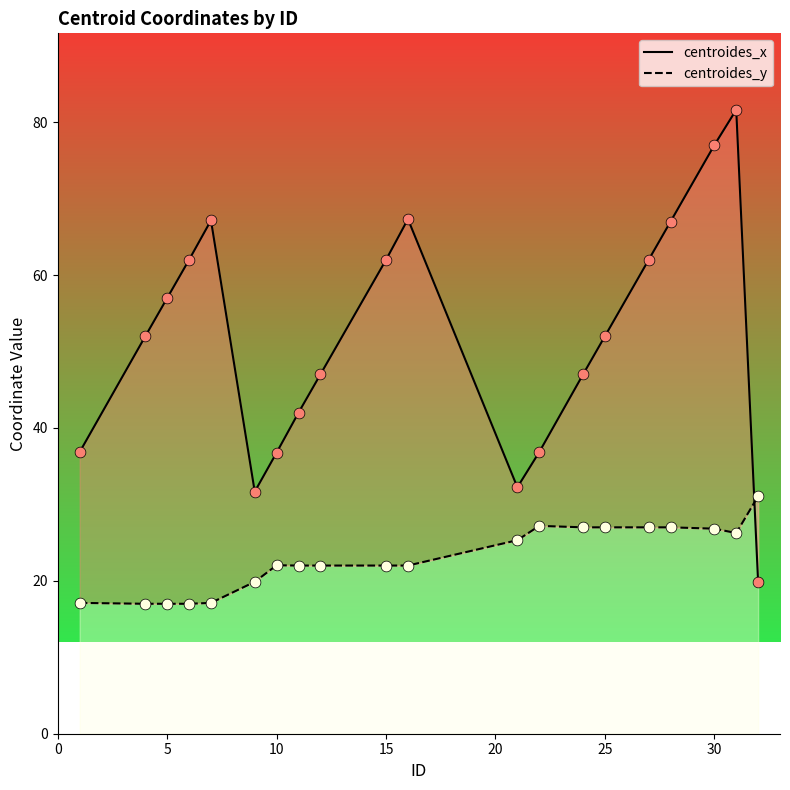

Which series reaches the minimum Y coordinate?

centroides_y